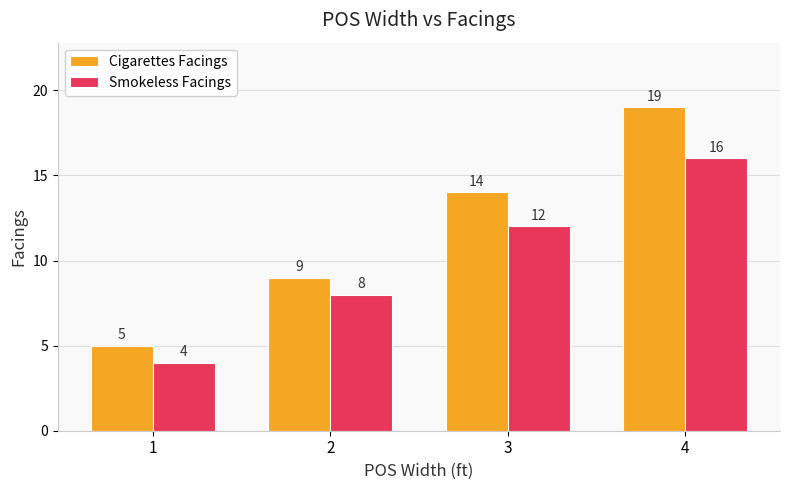

Reading right to left, extract all data points from this chart.

Cigarettes Facings: 19	14	9	5
Smokeless Facings: 16	12	8	4